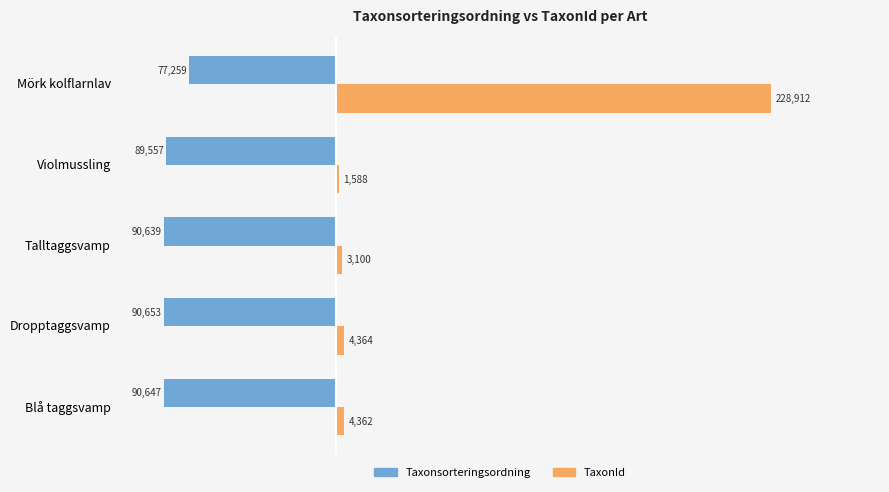

At which category does the chart reach its peak across all series?

Mörk kolflarnlav